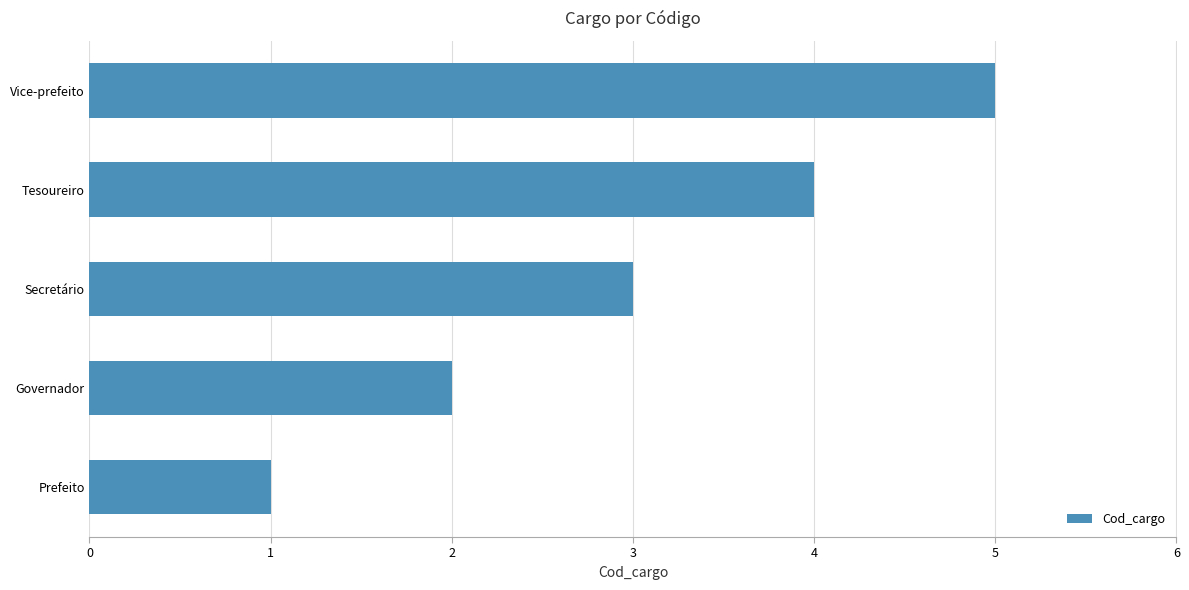

What is the label of the 5th bar from the bottom?

Vice-prefeito